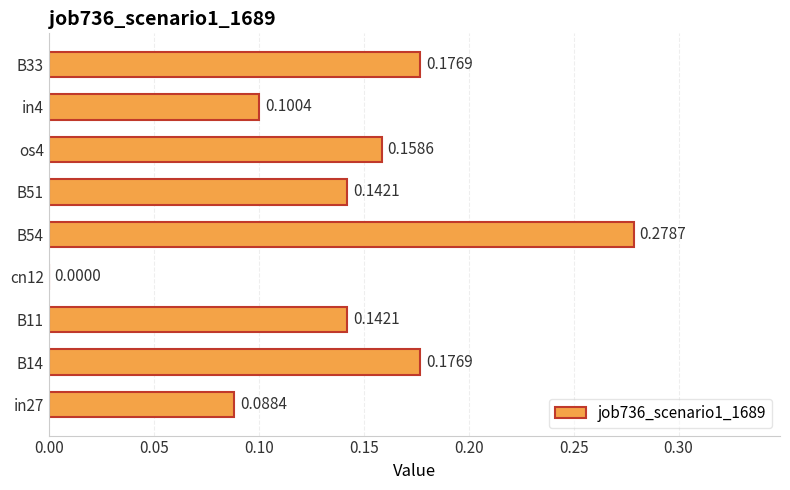

Which has a higher value, in27 or B14?

B14